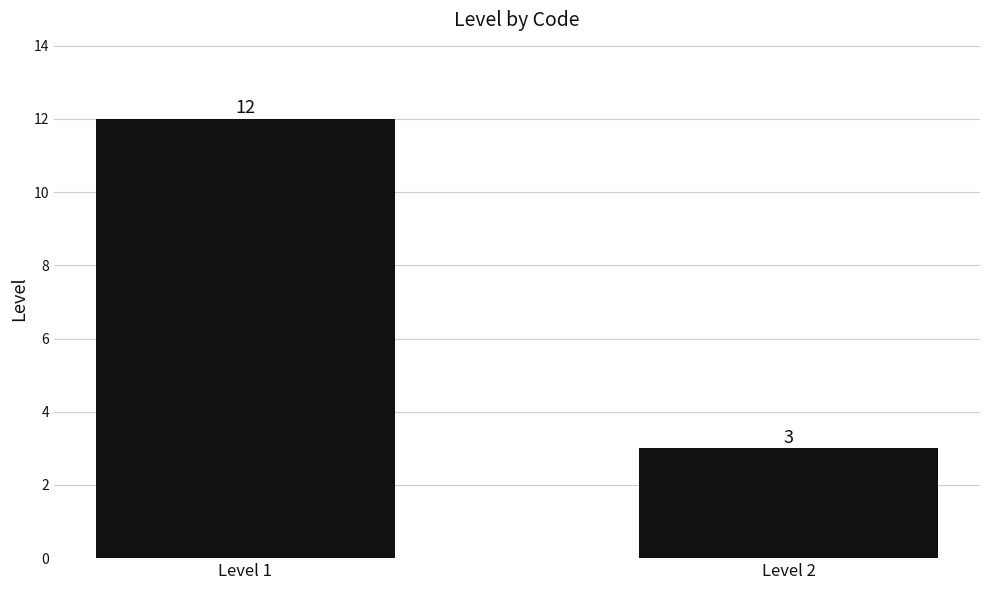

At which category does the chart reach its peak across all series?

Level 1